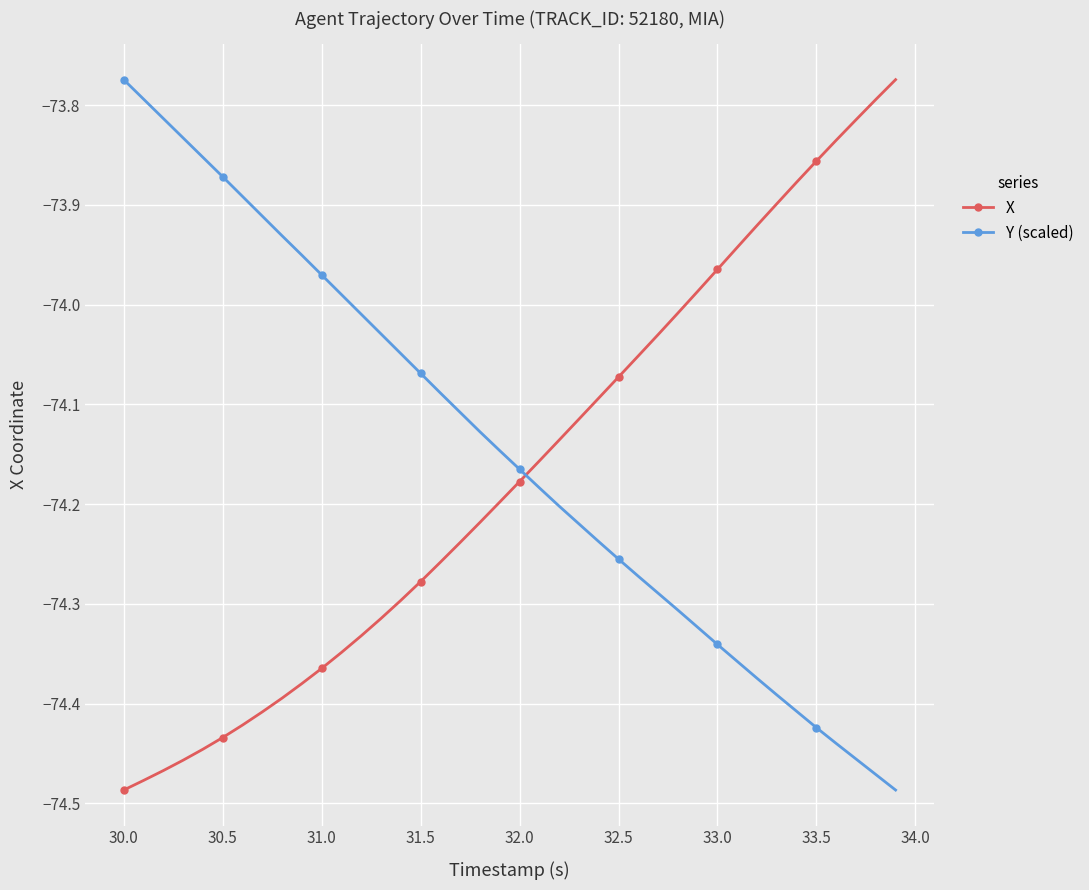

True or false: Y (scaled) has more than 2 interior local peaks.

False